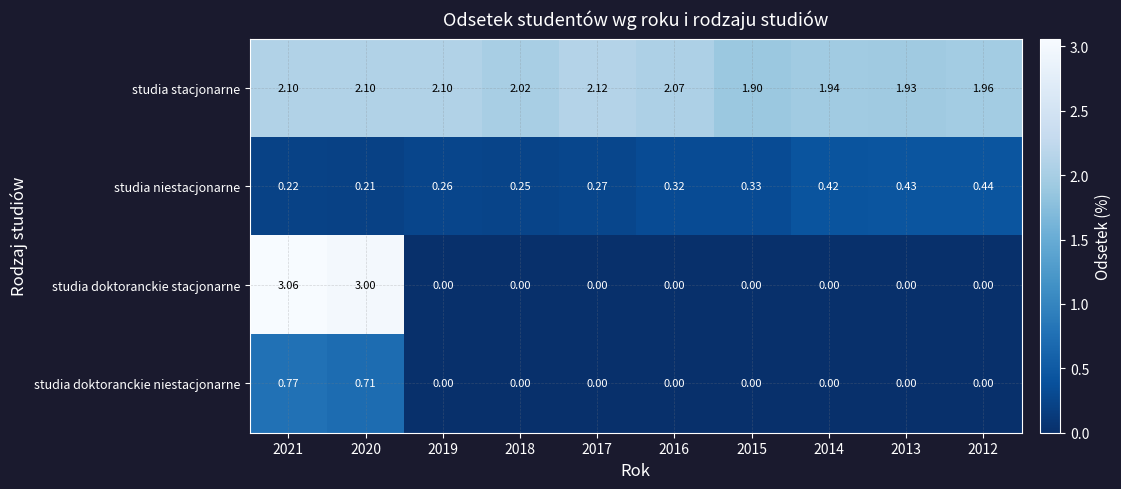

List the series in order of their peak value, highest first.

studia doktoranckie stacjonarne, studia stacjonarne, studia doktoranckie niestacjonarne, studia niestacjonarne